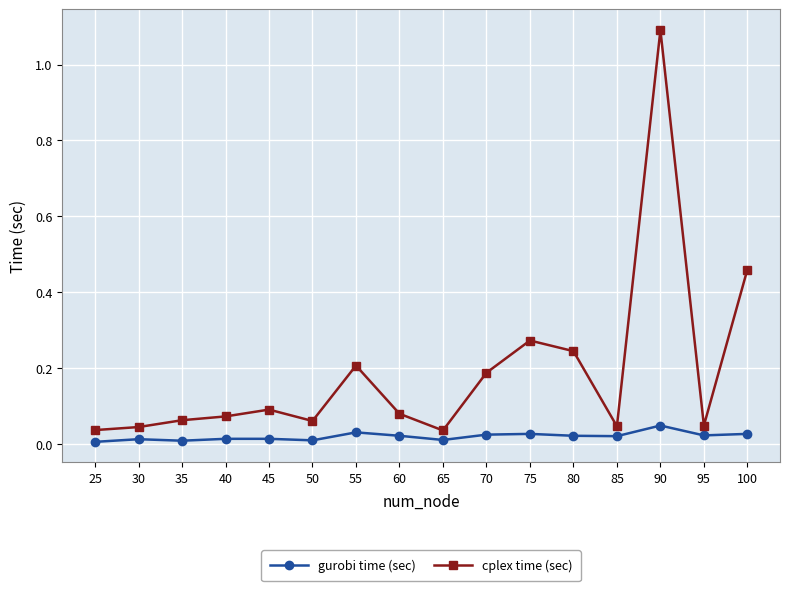

What are all the series names shown in the legend?

gurobi time (sec), cplex time (sec)